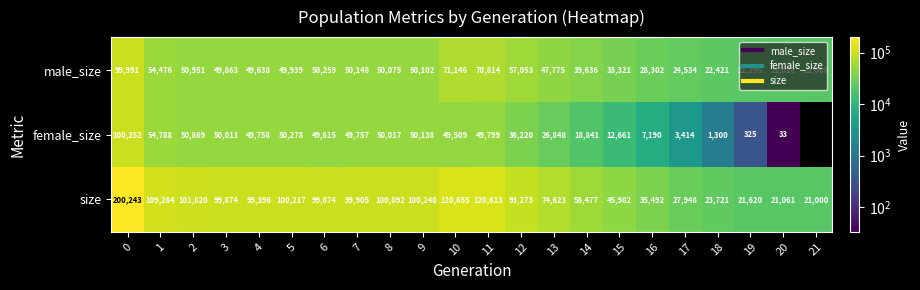

What is the difference between the maximum and minimum values in the size series?

179243